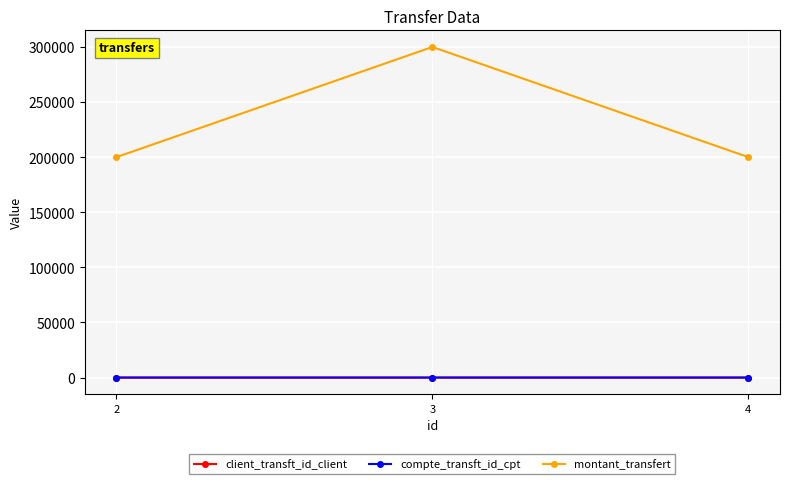

The value of compte_transft_id_cpt at 4 is 5. True or false?

True